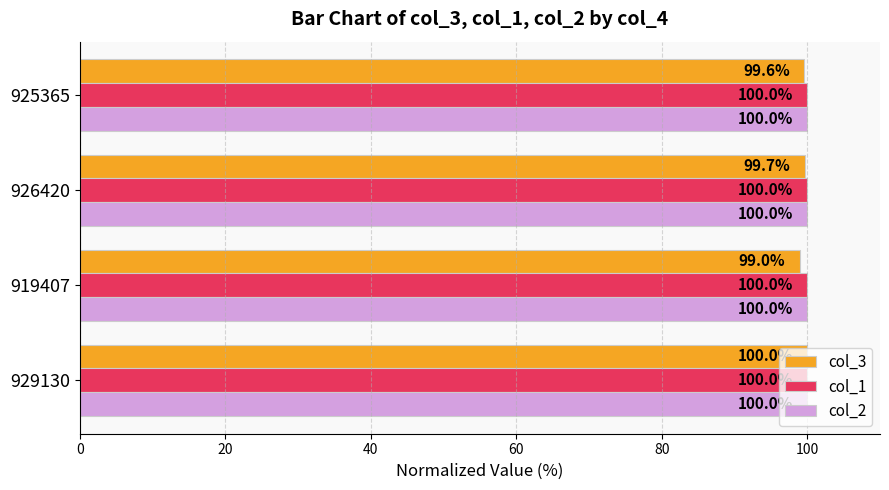

Count the number of categories in the chart.

4